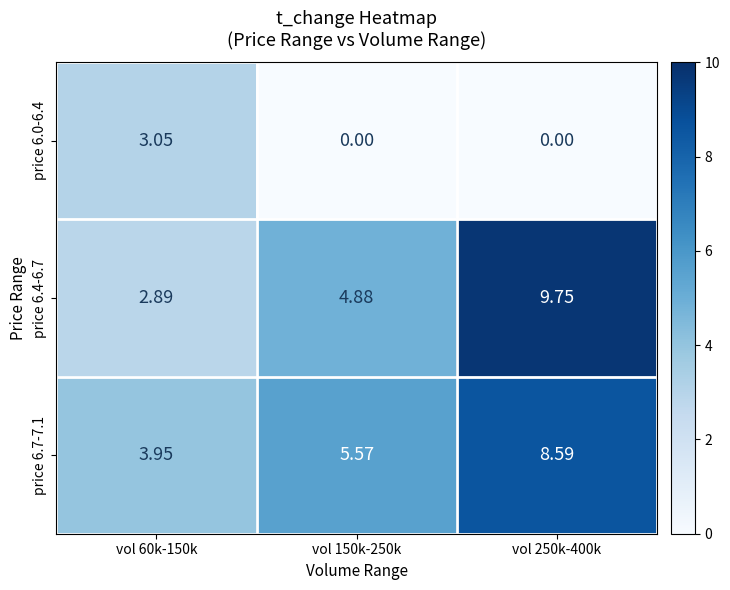

Rank the series by their maximum value, from lowest to highest.

price 6.0-6.4, price 6.7-7.1, price 6.4-6.7